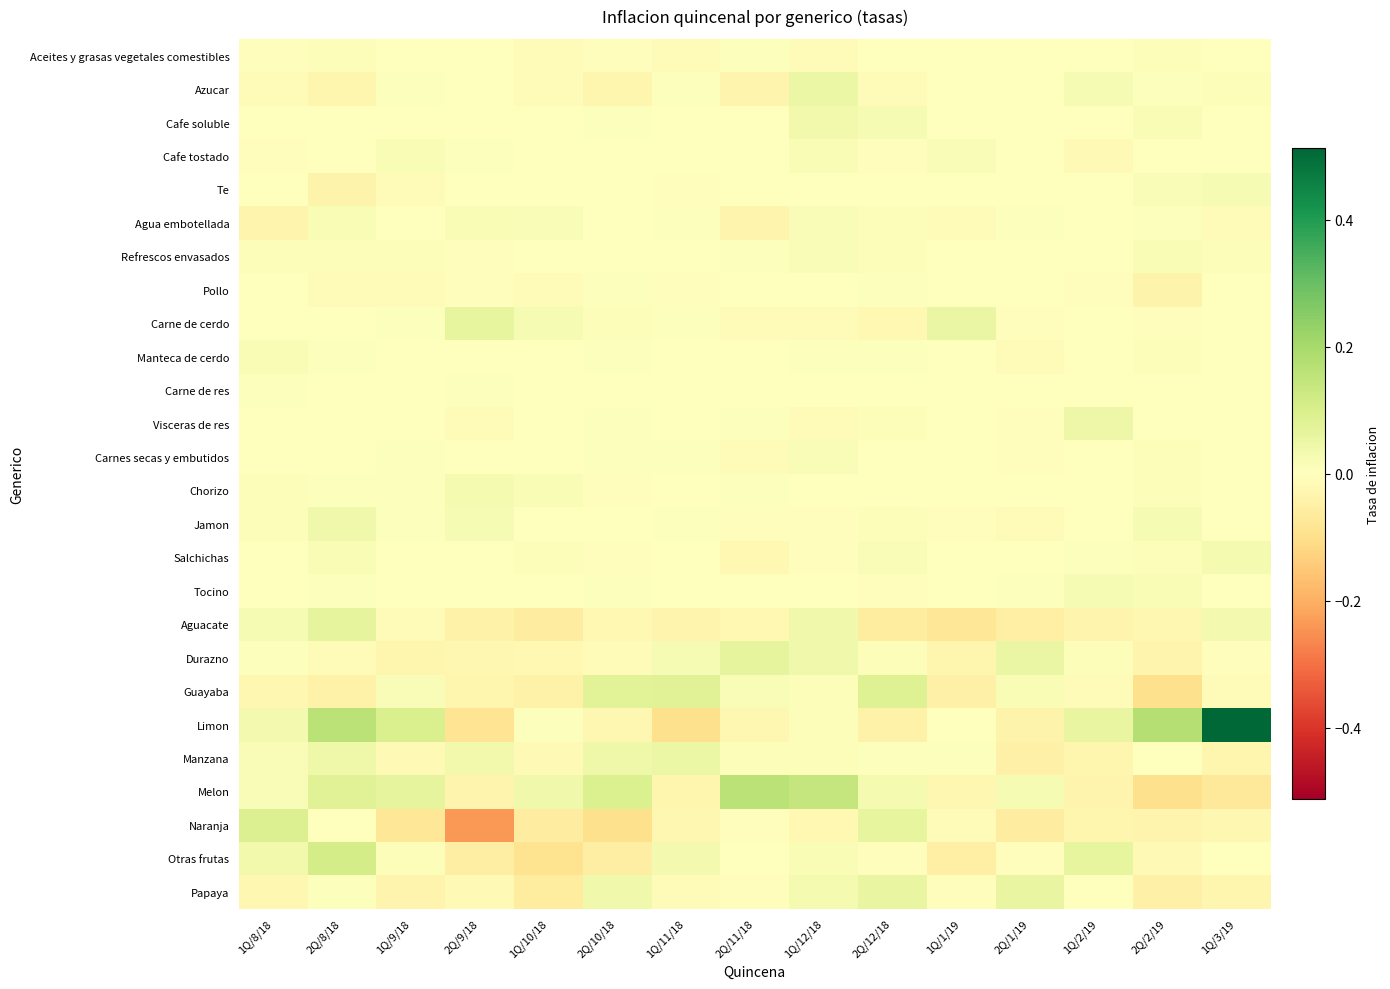

List the series in order of their peak value, lowest first.

Carne de res, Pollo, Aceites y grasas vegetales comestibles, Carnes secas y embutidos, Refrescos envasados, Cafe tostado, Manteca de cerdo, Agua embotellada, Tocino, Te, Chorizo, Salchichas, Cafe soluble, Jamon, Visceras de res, Manzana, Azucar, Papaya, Carne de cerdo, Aguacate, Durazno, Guayaba, Naranja, Otras frutas, Melon, Limon